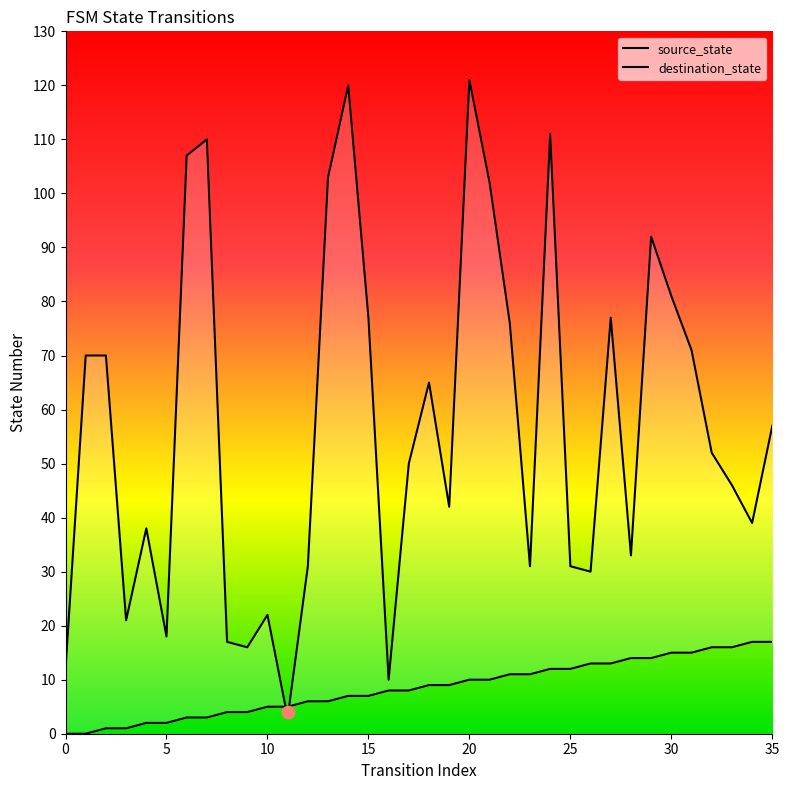

At which category is the sum across all series the highest?

20